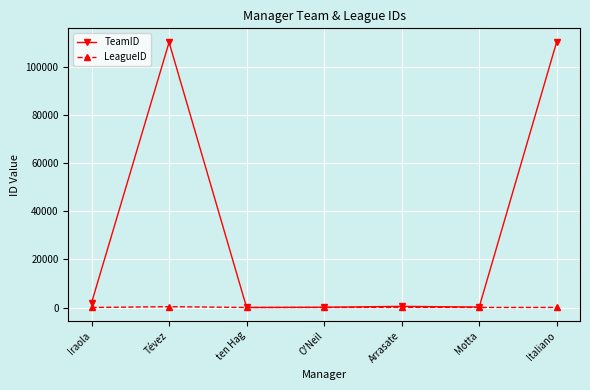

Rank the series by their maximum value, from highest to lowest.

TeamID, LeagueID